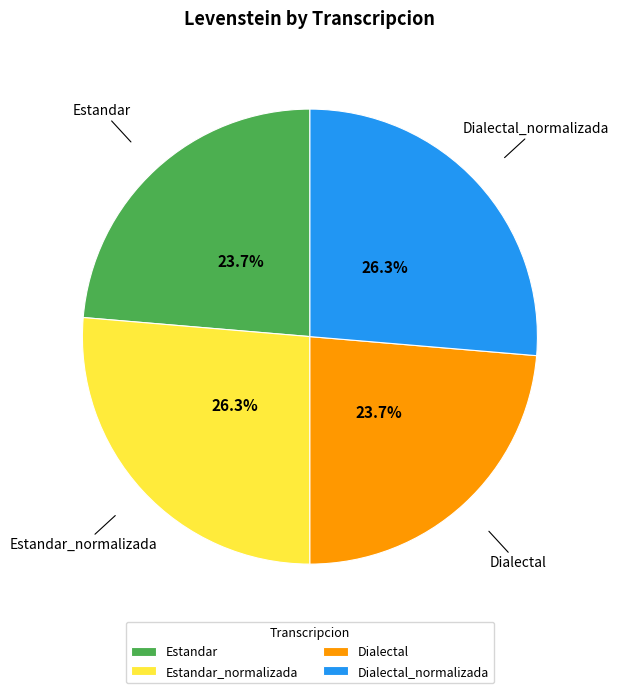

Combined, what portion of the pie is Estandar_normalizada and Dialectal?

50.0%